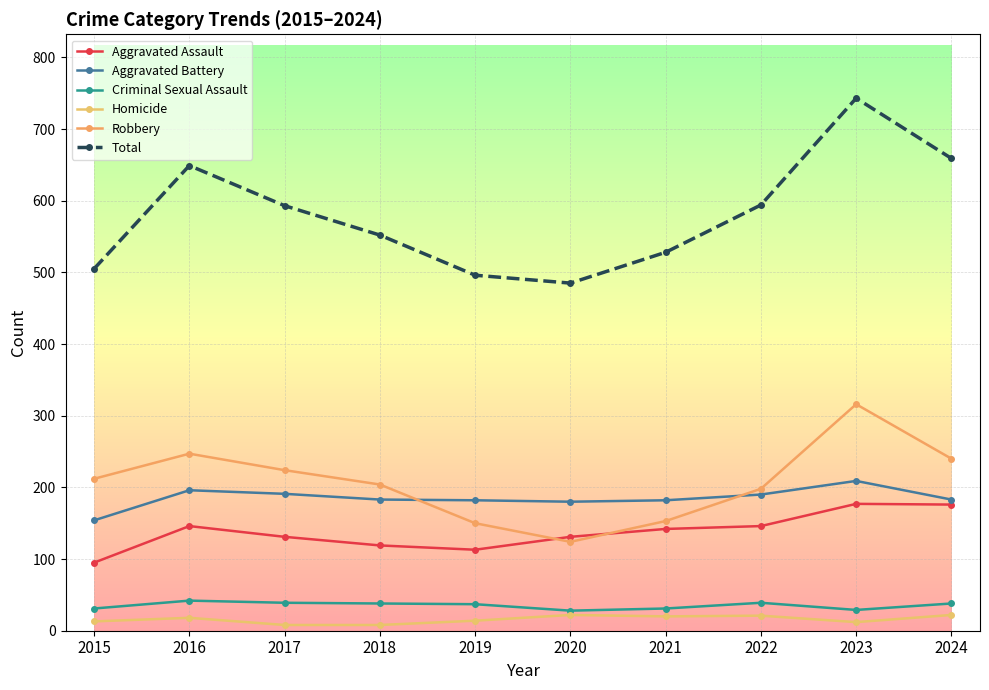

How many categories are shown in the chart?

10